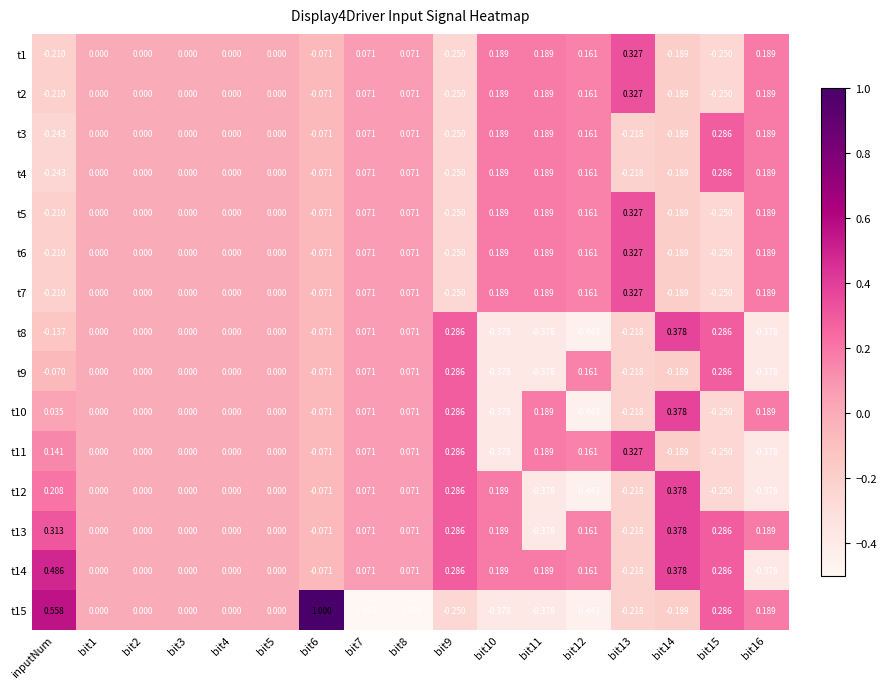

Is the value of t13 at bit14 greater than the value of t15 at bit14?

Yes